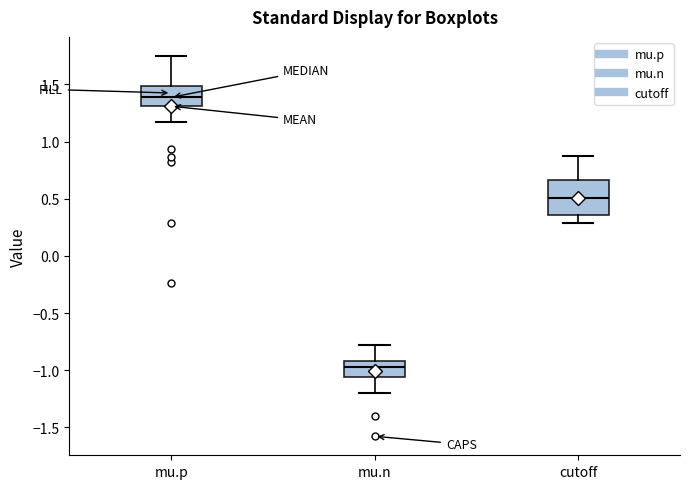

Where does the median line of the box for cutoff sit on the y-axis? The values are not printed on the chart, so give them approximately, as read against the axis.

0.50